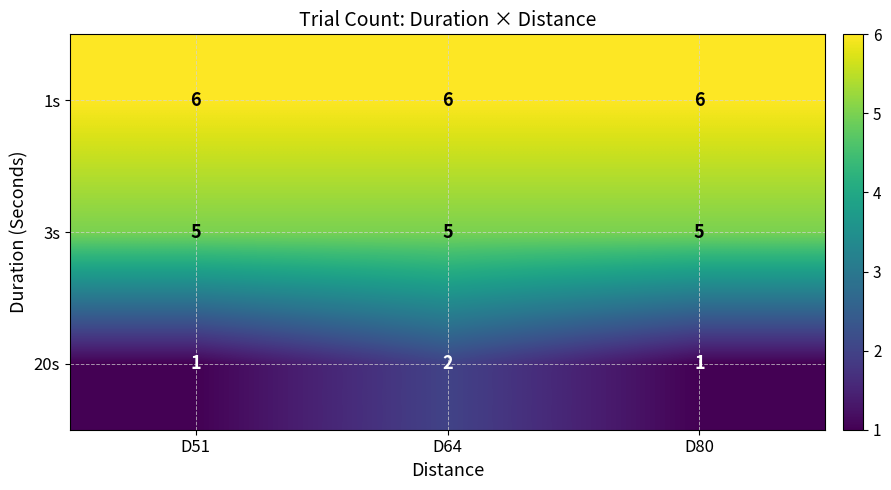

At which category is the sum across all series the highest?

D64